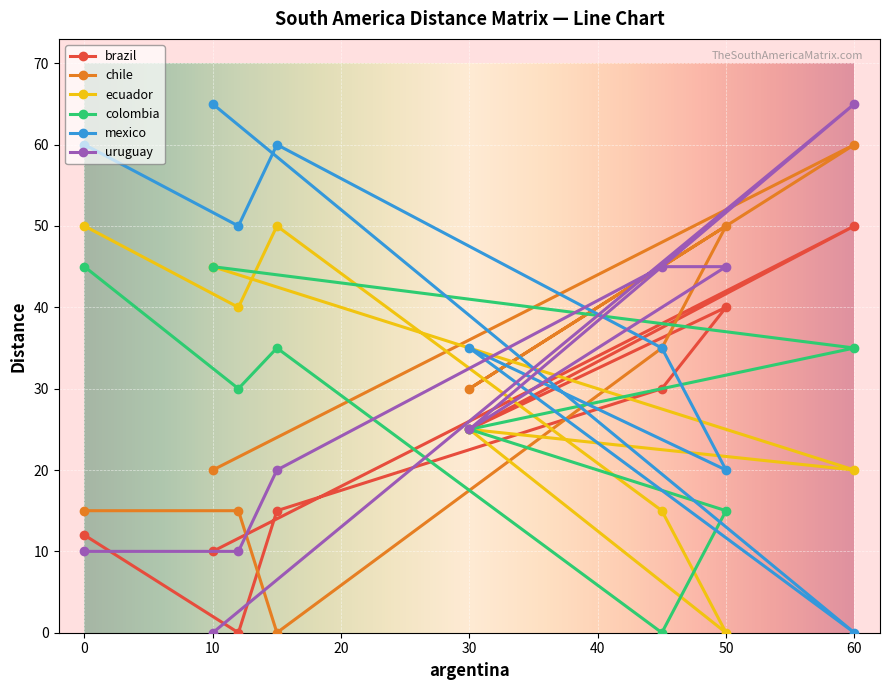

At how many categories does at least one series exceed 14?

8